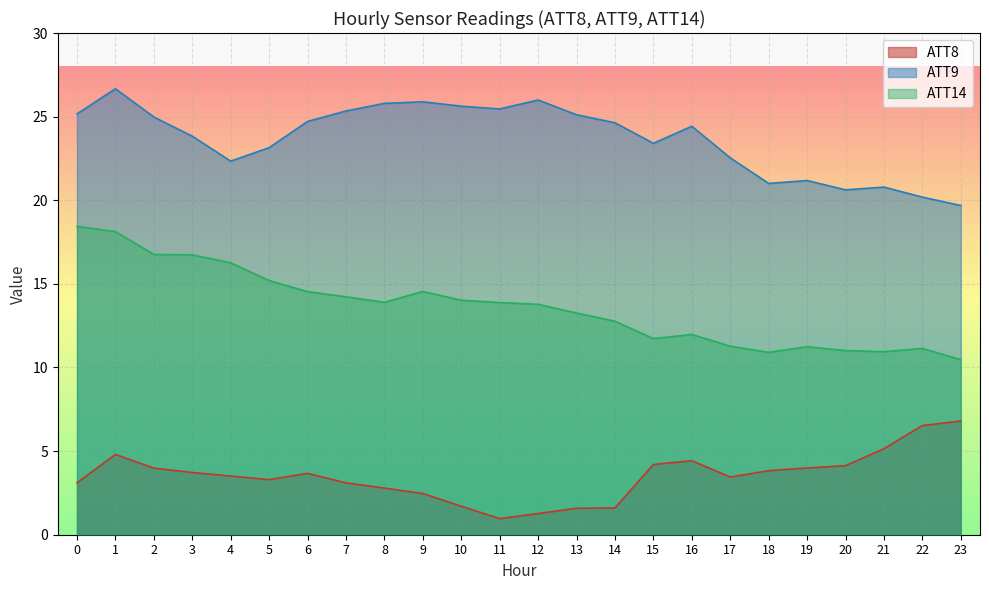

What are all the series names shown in the legend?

ATT8, ATT9, ATT14